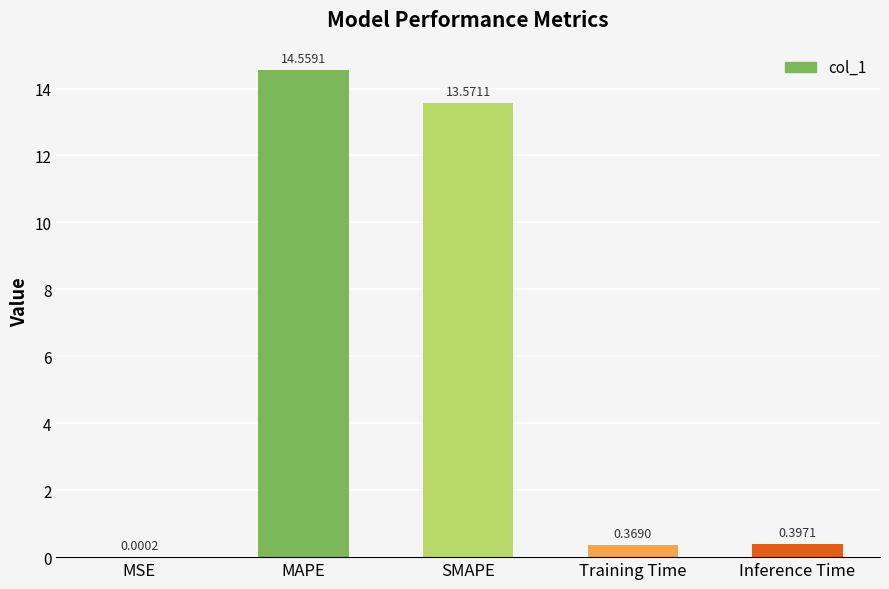

At which label is the value closest to 7?

SMAPE